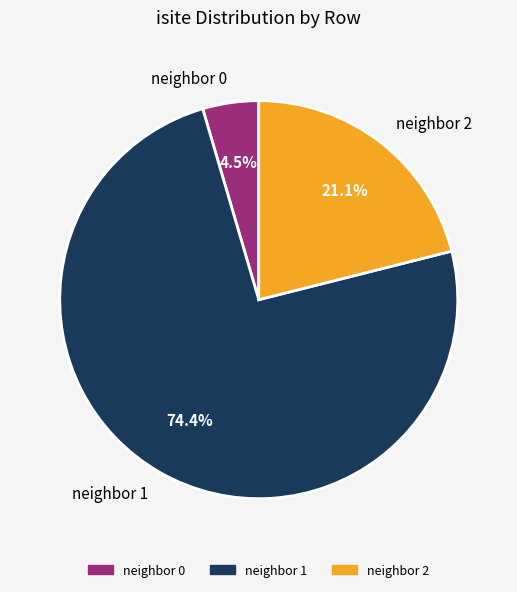

To the nearest percent, what is the average slice percentage?

33%